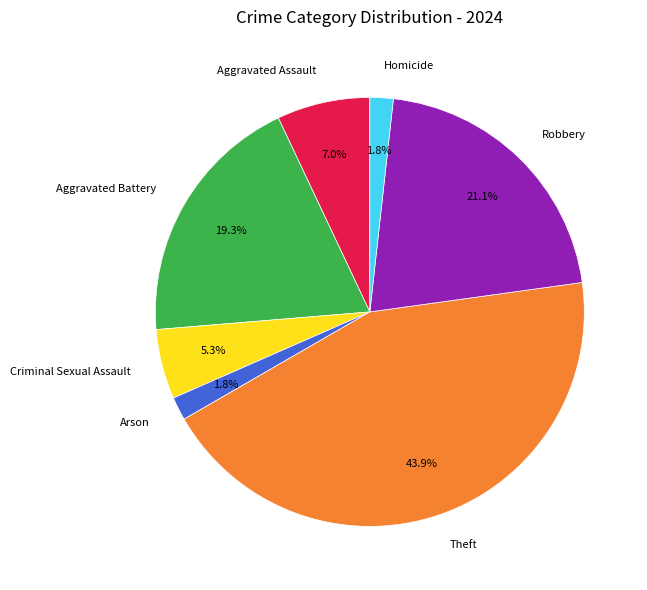

How many segments does this pie chart have?

7